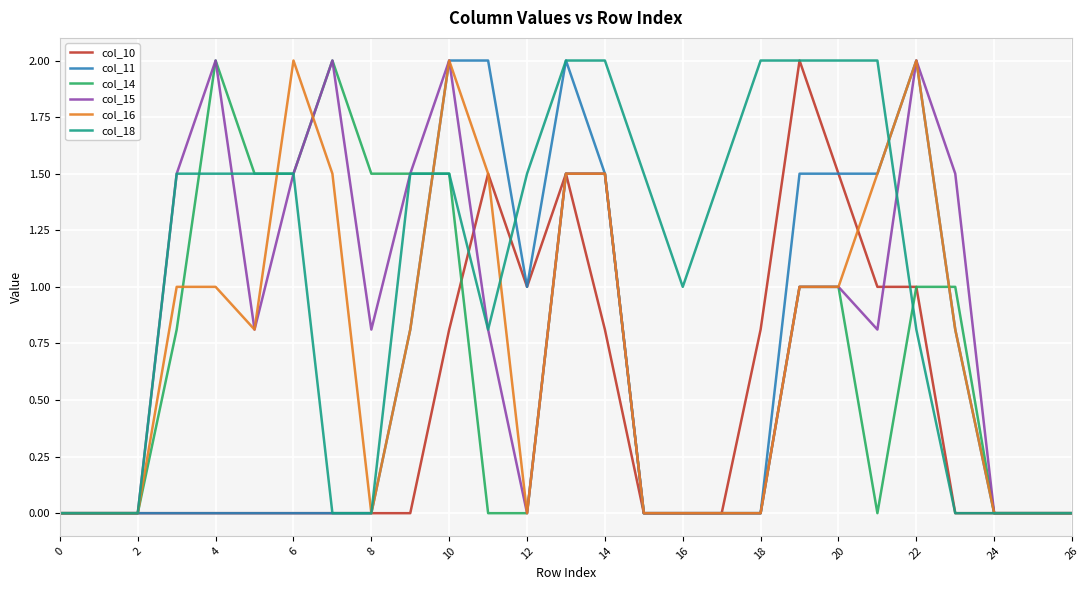

Which series has the largest total across all categories?

col_18